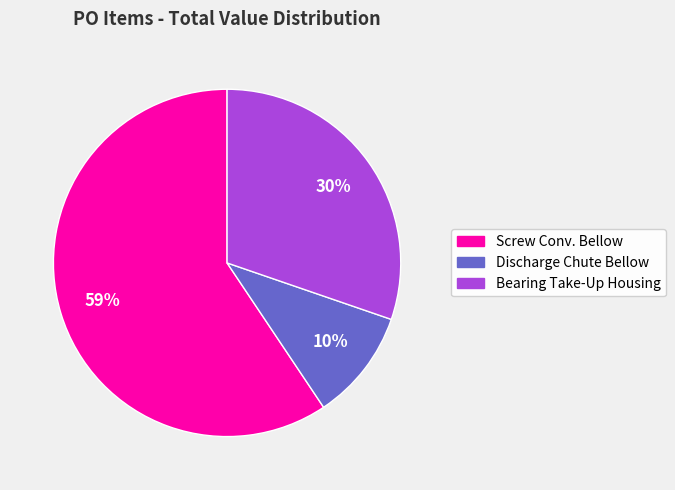

To the nearest percent, what is the average slice percentage?

33%